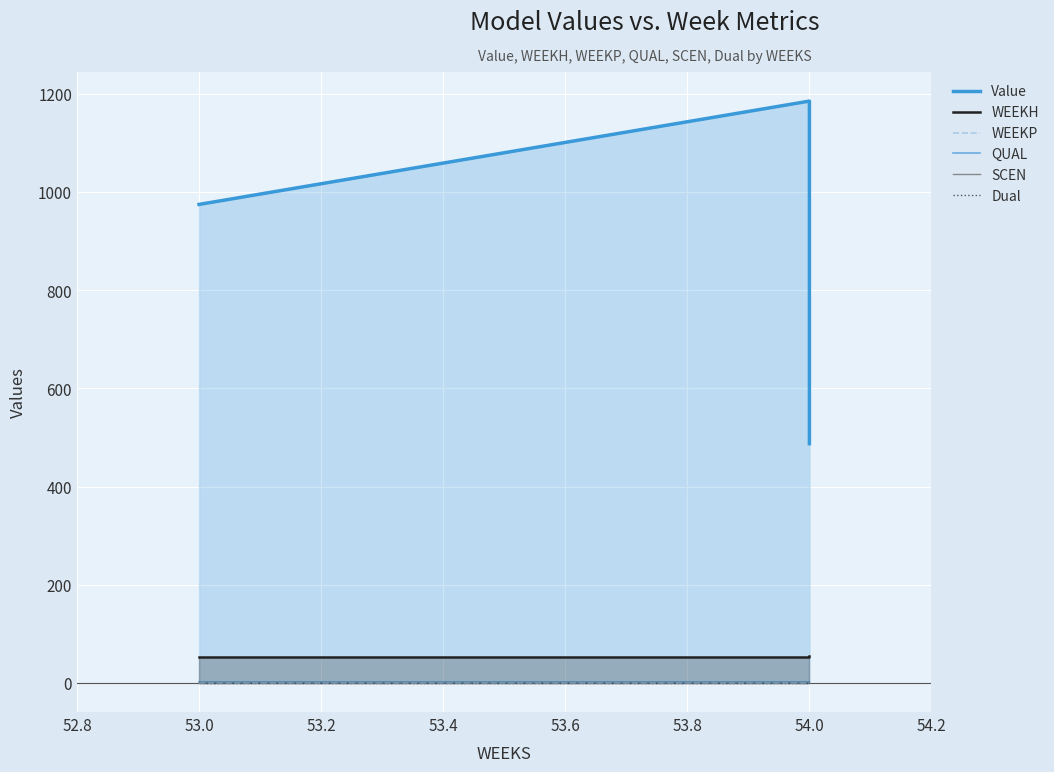

Which has a higher value, 54.0 or 54.0?

54.0